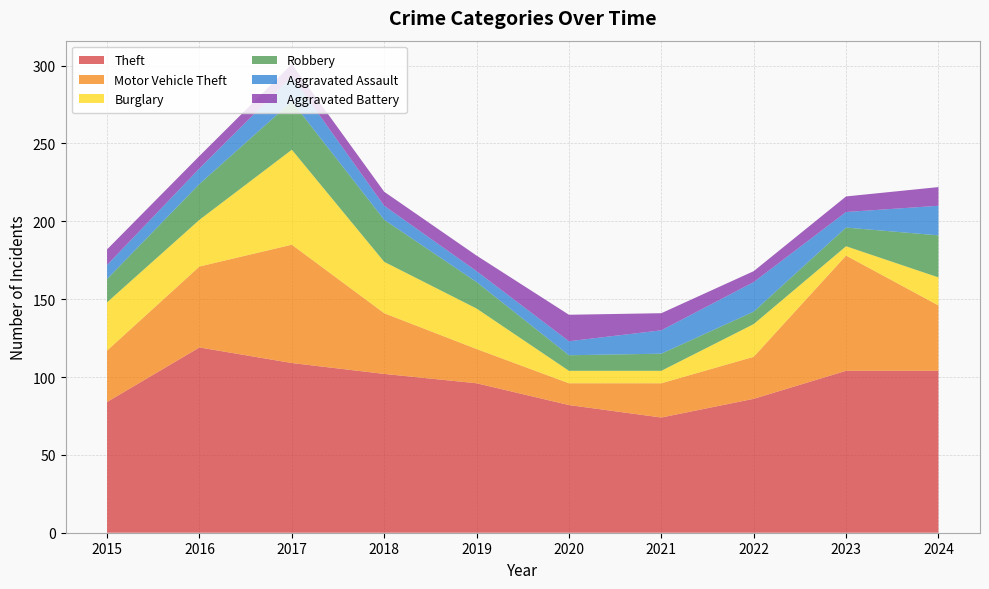

Reading right to left, list all the values displayed in this chart.

Theft: 2024=104	2023=104	2022=86	2021=74	2020=82	2019=96	2018=102	2017=109	2016=119	2015=84
Motor Vehicle Theft: 2024=42	2023=74	2022=27	2021=22	2020=14	2019=22	2018=39	2017=76	2016=52	2015=33
Burglary: 2024=18	2023=6	2022=21	2021=8	2020=8	2019=26	2018=33	2017=61	2016=30	2015=31
Robbery: 2024=27	2023=12	2022=8	2021=11	2020=10	2019=17	2018=27	2017=31	2016=23	2015=15
Aggravated Assault: 2024=19	2023=10	2022=19	2021=15	2020=9	2019=7	2018=9	2017=16	2016=10	2015=9
Aggravated Battery: 2024=12	2023=10	2022=7	2021=11	2020=17	2019=10	2018=9	2017=8	2016=8	2015=10